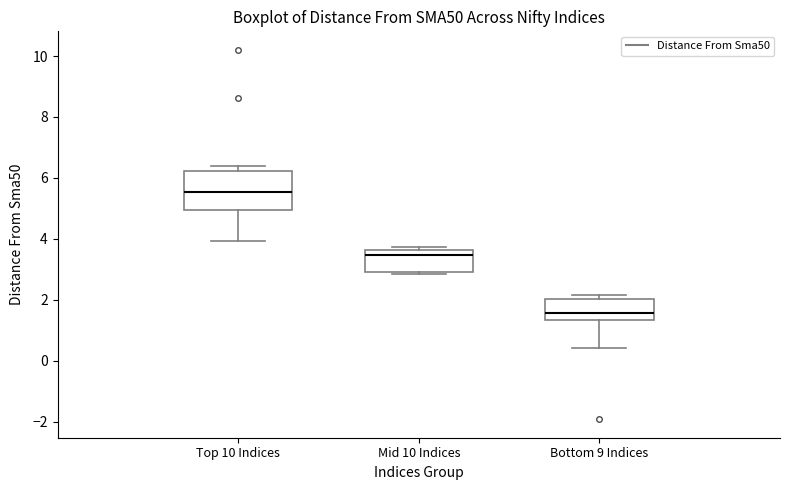

Reading left to right, transcribe this box plot: for each box, give where its median line is, the range the box spans, and where its two whiskers end, as read against the y-axis. The values are not printed on the chart, so give them approximately, as read against the axis.

Top 10 Indices: median 5.6, box 5.0 to 6.2, whiskers 4.0 to 6.4
Mid 10 Indices: median 3.4, box 2.8 to 3.6, whiskers 2.8 (just below the box's lower edge) to 3.8
Bottom 9 Indices: median 1.6, box 1.4 to 2.0, whiskers 0.4 to 2.2